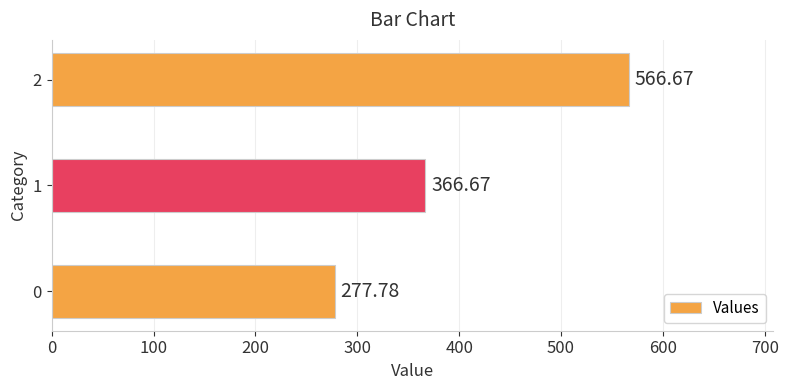

List the labels in order of value, smallest first.

0, 1, 2